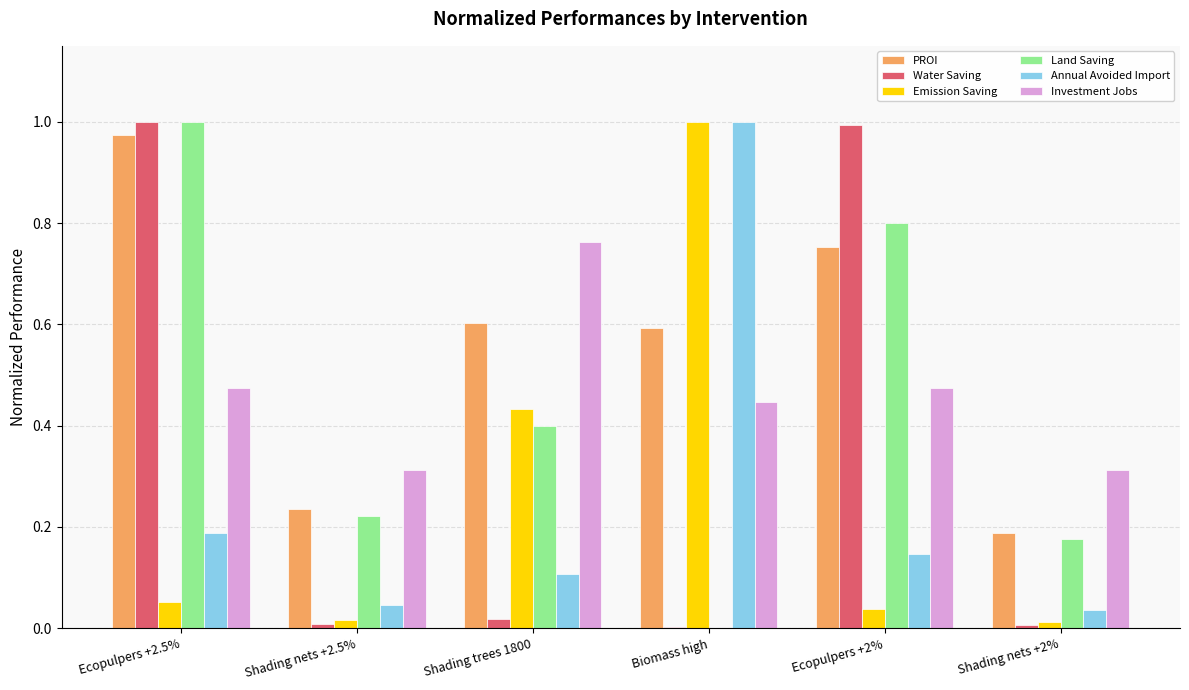

Which category has the highest value in the Annual Avoided Import series?

Biomass high